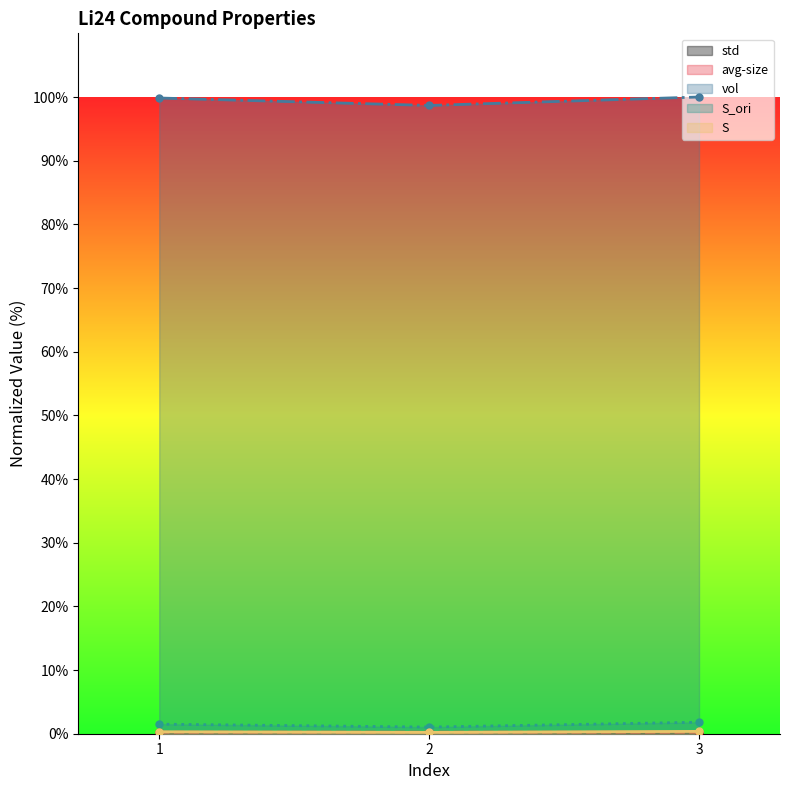

How many lines are shown in the chart?

5